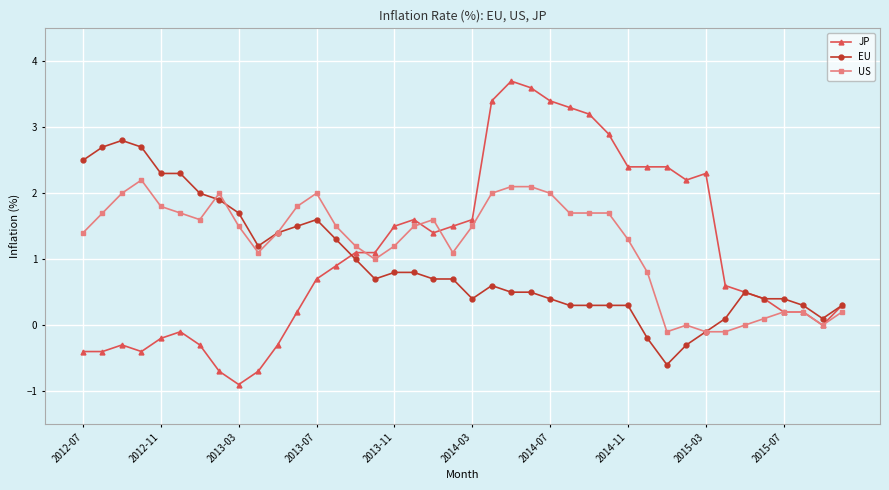

Does the chart display data point markers on the line(s)?

Yes